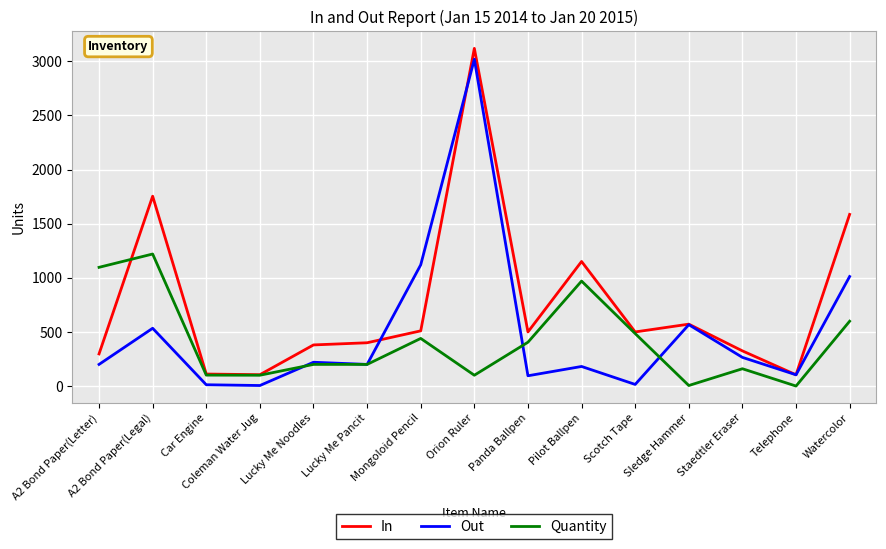

What is the difference between the Out values at Telephone and Sledge Hammer?

463